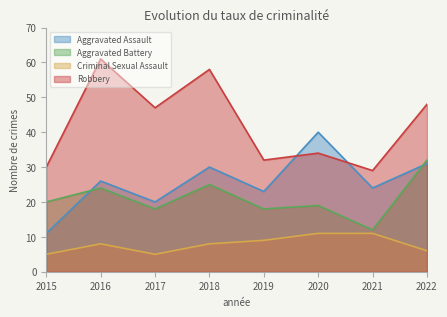

What is the value of the Aggravated Battery point at the 3rd from the left?

18